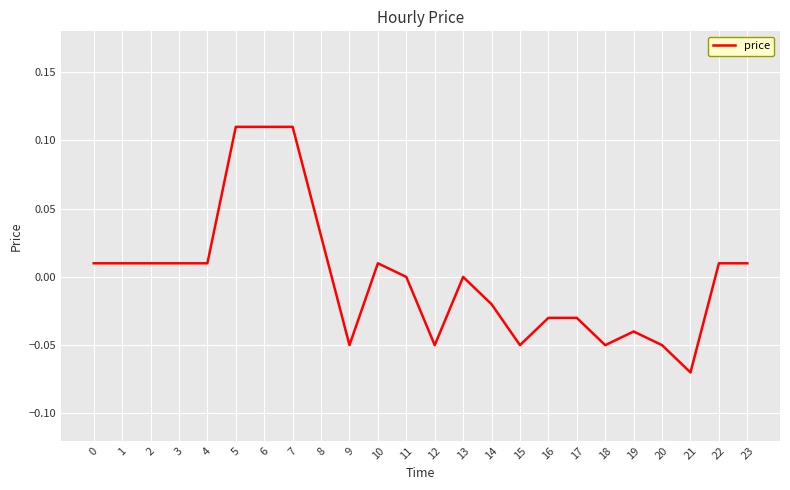

Which label corresponds to the smallest value in the chart?

21